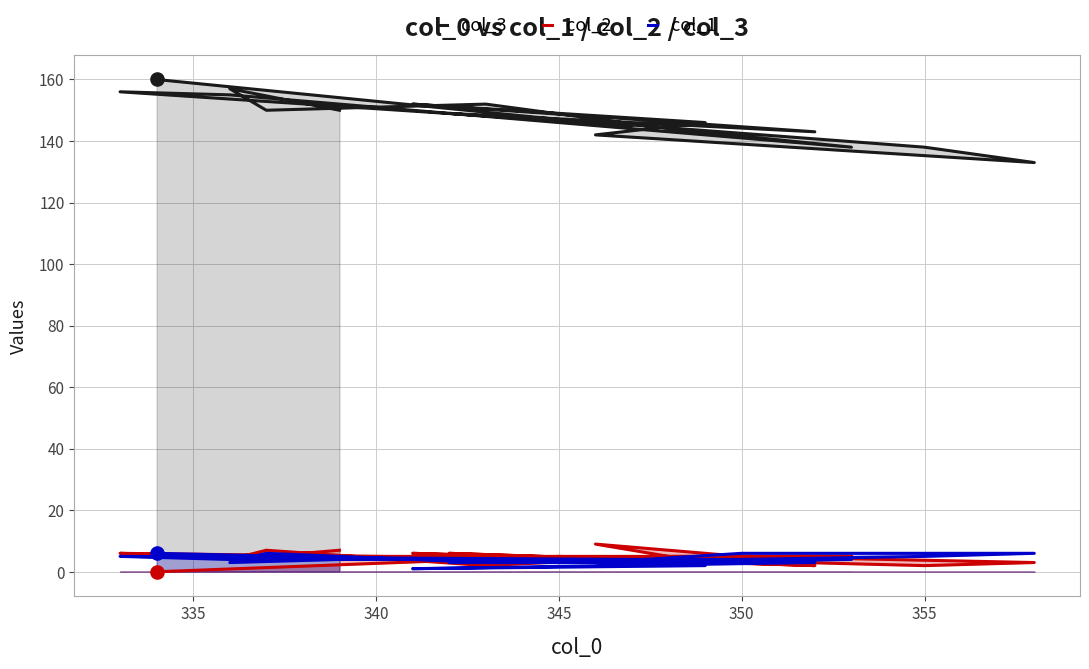

Which series has the widest spread of Y values?

col_3